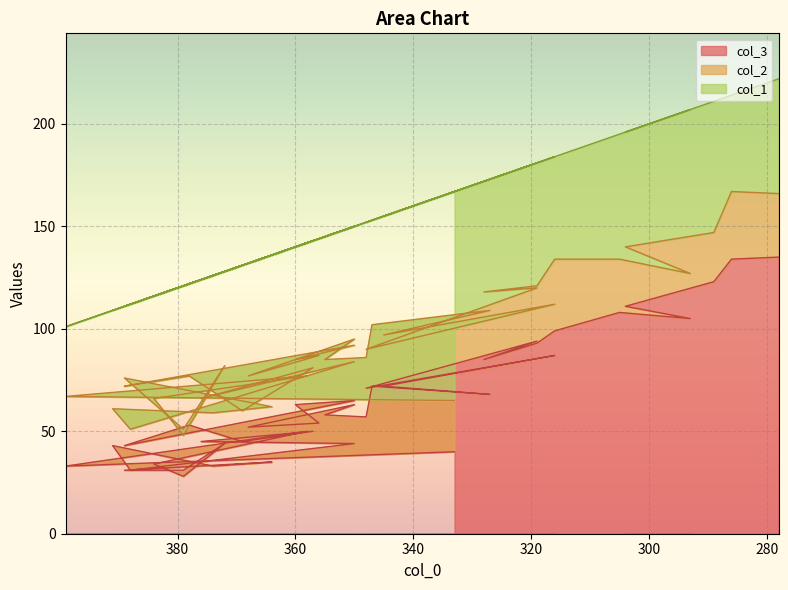

Reading left to right, transcribe all the data shown in this chart.

col_3: 333=40	399=33	358=50	384=34	379=28	372=44	379=31	389=31	364=35	374=33	391=43	388=31	350=44	376=45	357=50	369=45	378=53	389=43	350=65	360=63	356=54	368=52	350=63	355=58	348=57	347=72	327=68	345=72	316=87	348=71	319=94	328=85	319=93	316=99	305=108	293=105	304=111	289=123	286=134	278=135
col_2: 333=25	399=34	358=27	384=32	379=20	372=38	379=20	389=45	364=27	374=26	391=18	388=20	350=40	376=21	357=31	369=15	378=24	389=29	350=27	360=22	356=33	368=25	350=32	355=27	348=29	347=30	327=41	345=25	316=25	348=19	319=26	328=33	319=28	316=35	305=26	293=22	304=29	289=24	286=33	278=31
col_1: 333=102	399=34	358=65	384=50	379=73	372=46	379=70	389=35	364=74	374=67	391=48	388=61	350=66	376=58	357=62	369=71	378=45	389=39	350=58	360=55	356=57	368=55	350=55	355=60	348=66	347=51	327=64	345=58	316=72	348=62	319=61	328=54	319=60	316=50	305=61	293=80	304=56	289=64	286=47	278=56